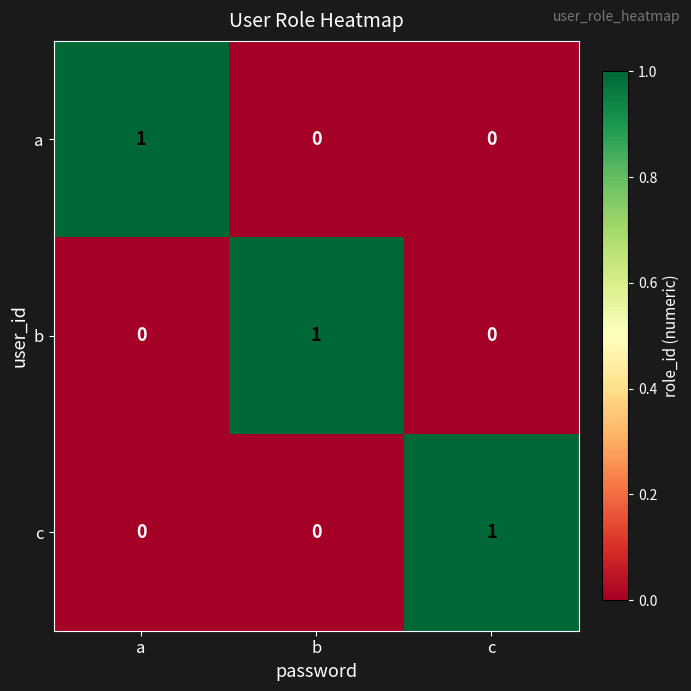

The value of c at c is 2. True or false?

False